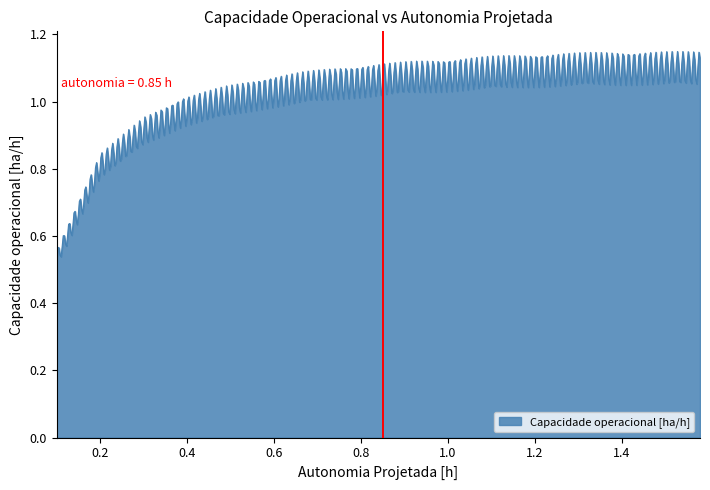

Reading left to right, what are all the values shown in this chart?

Capacidade operacional [ha/h]: 0.5	0.8	0.9	1.0	1.0	1.0	1.0	1.1	1.1	1.1	1.1	1.1	1.1	1.1	1.1	1.1	1.1	1.1
Autonomia Projetada [h]: 0.1	0.2	0.3	0.4	0.5	0.6	0.7	0.8	0.8	0.9	1.0	1.1	1.2	1.3	1.4	1.4	1.5	1.6